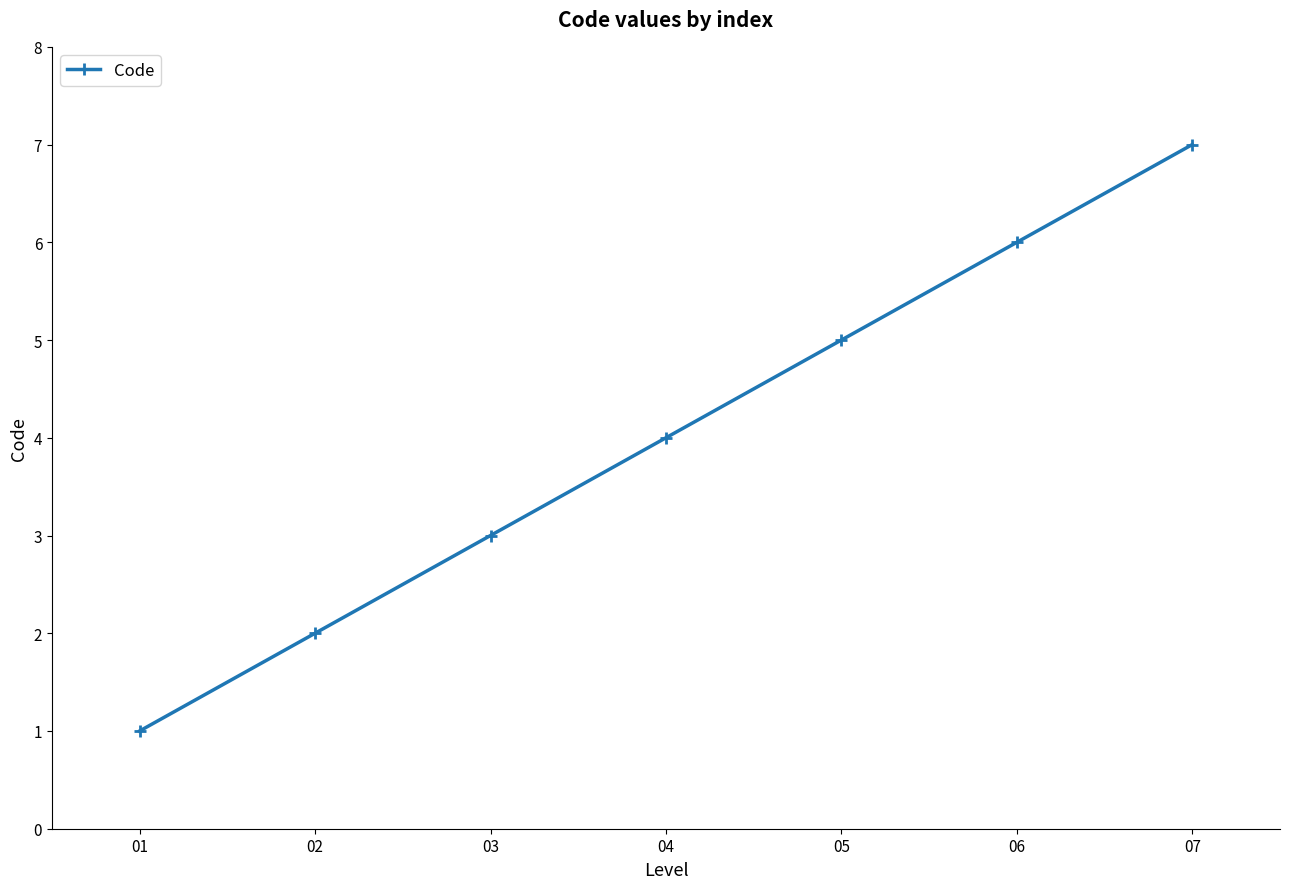

Reading left to right, transcribe all the data shown in this chart.

1	2	3	4	5	6	7